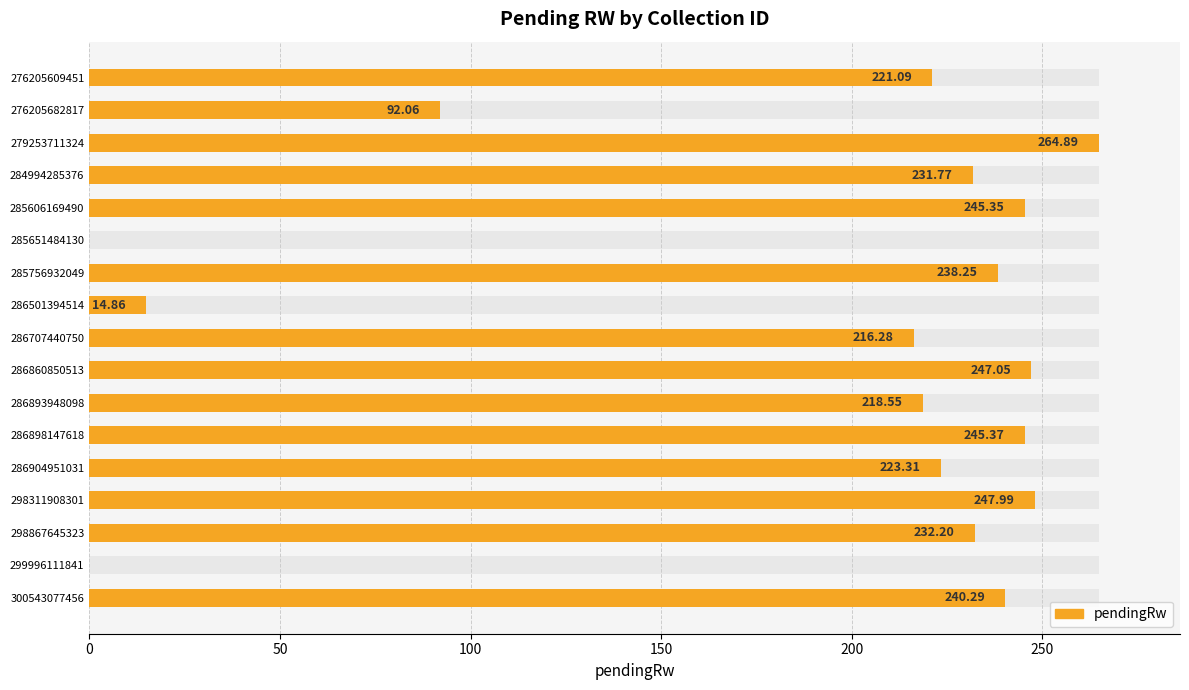

Which has a higher value, 298311908301 or 285606169490?

298311908301